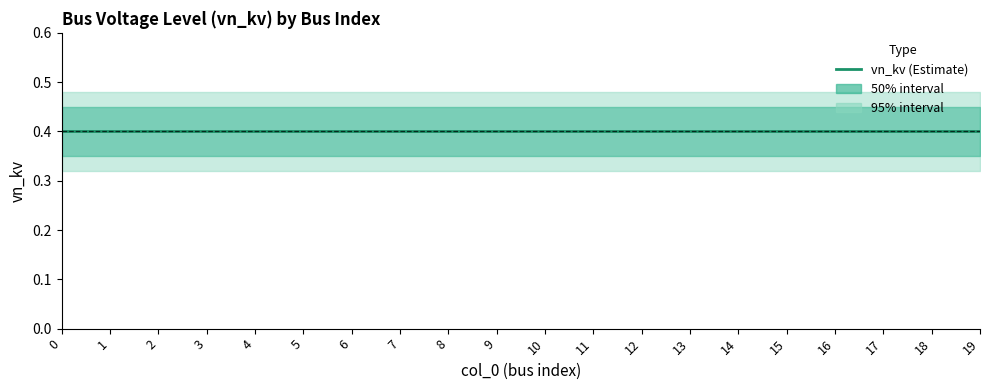

True or false: vn_kv_low50 and vn_kv_high50 cross at least once.

False